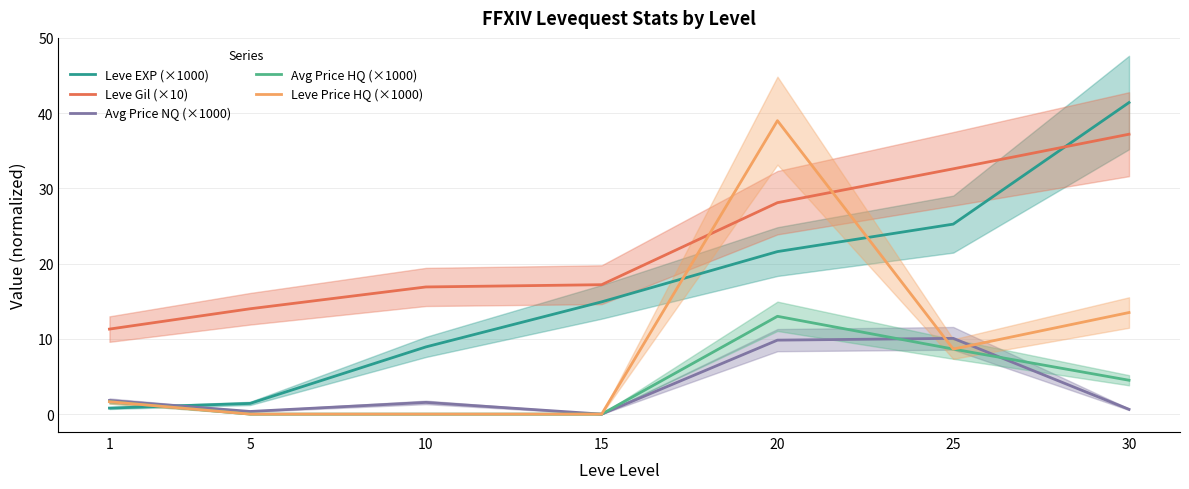

Which series changed the most between 20 and 25?

Leve Price HQ (×1000)